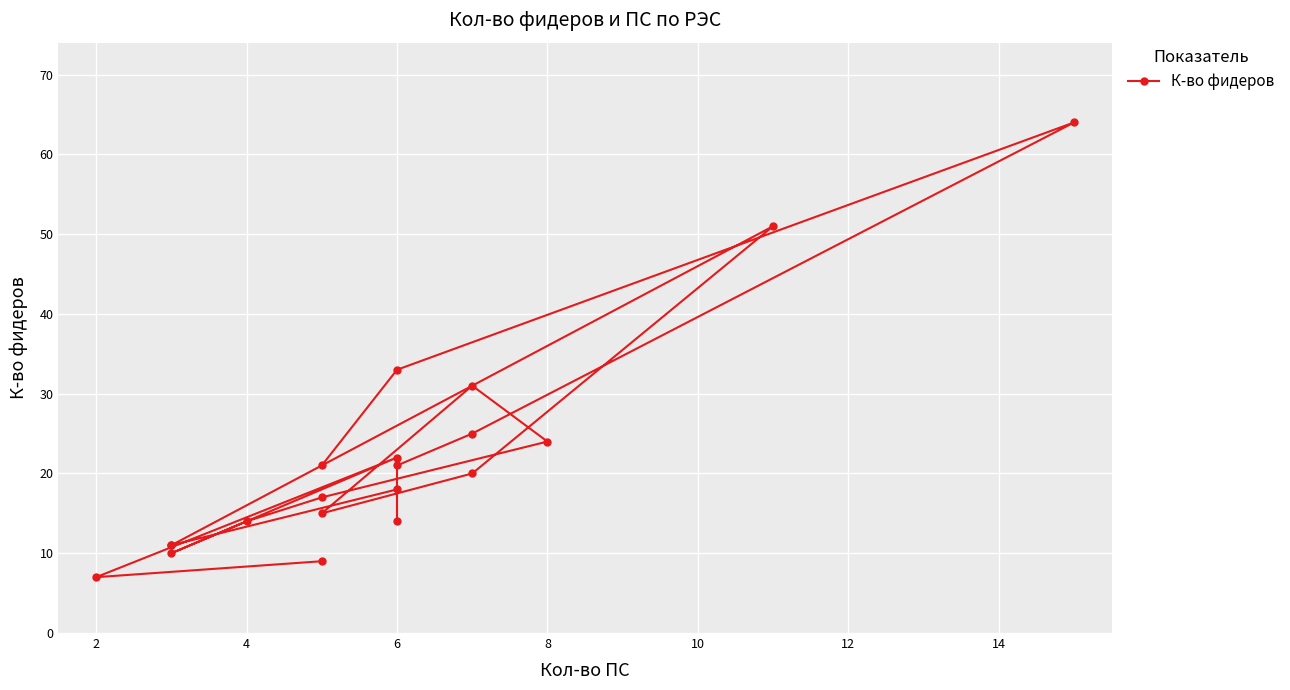

What is the label of the 19th point from the left?

2